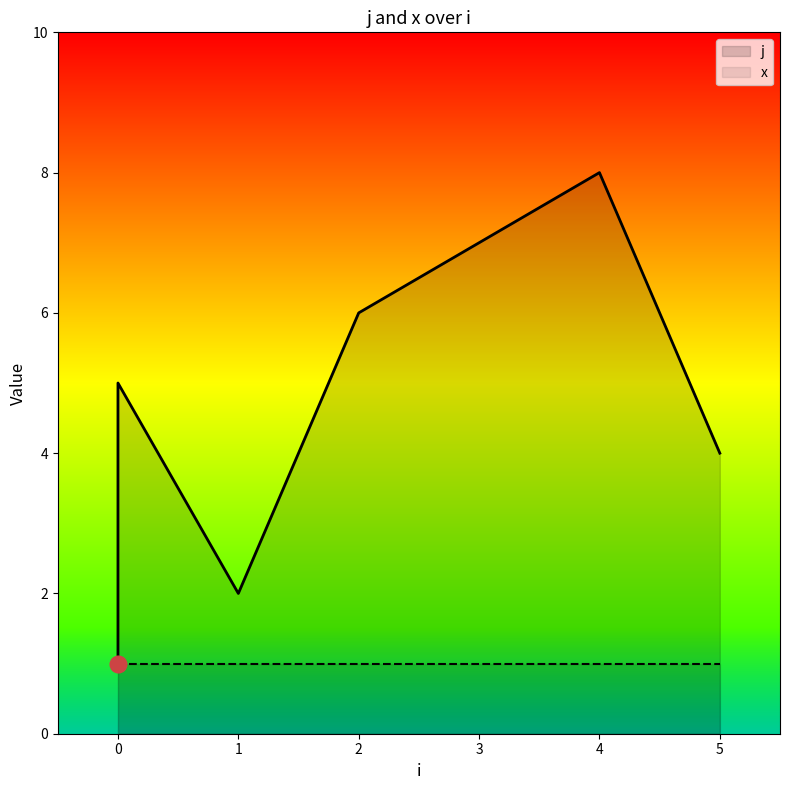

How many data points are above 5?

3